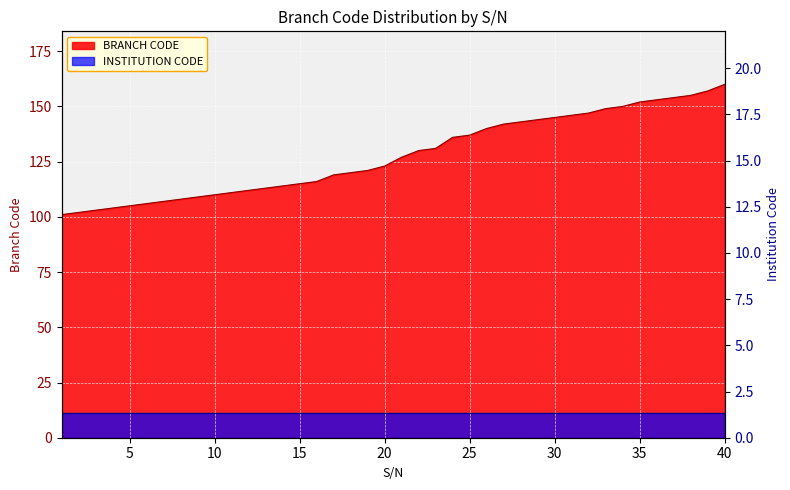

How many values exceed 127?

19